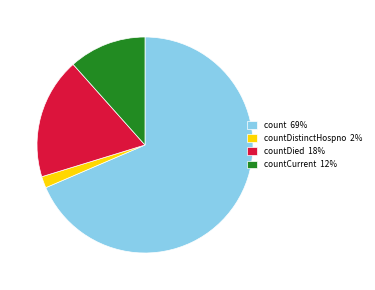

Count the number of slices in the pie.

4